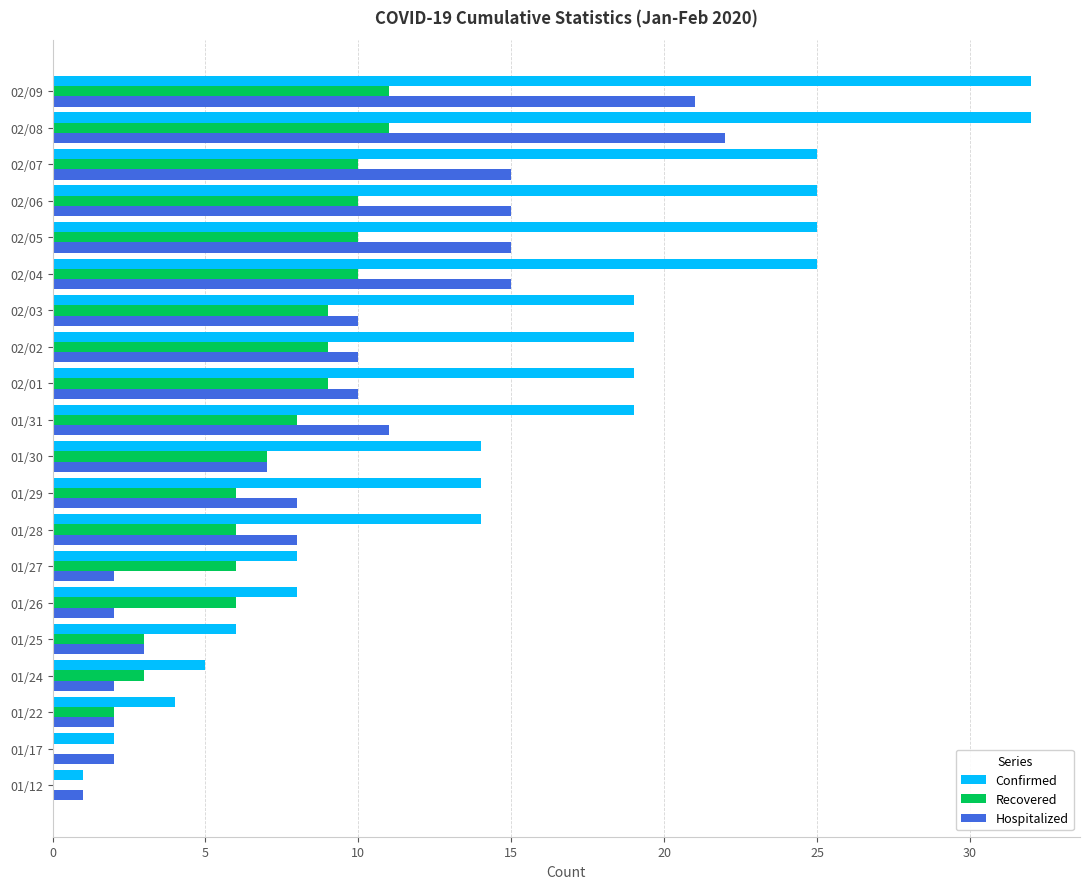

Which series has the largest total across all categories?

Confirmed